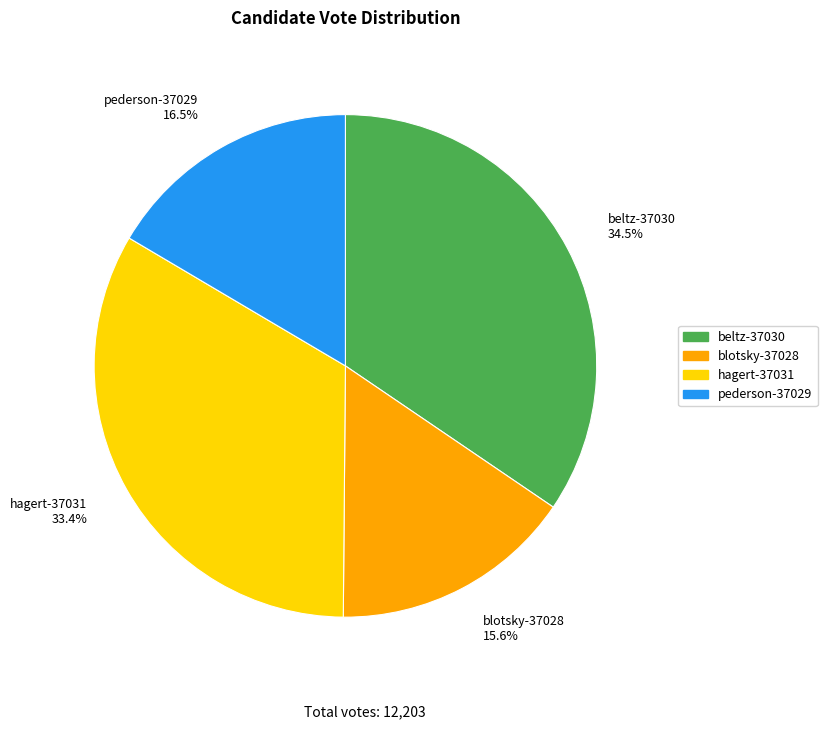

Count the number of slices in the pie.

4